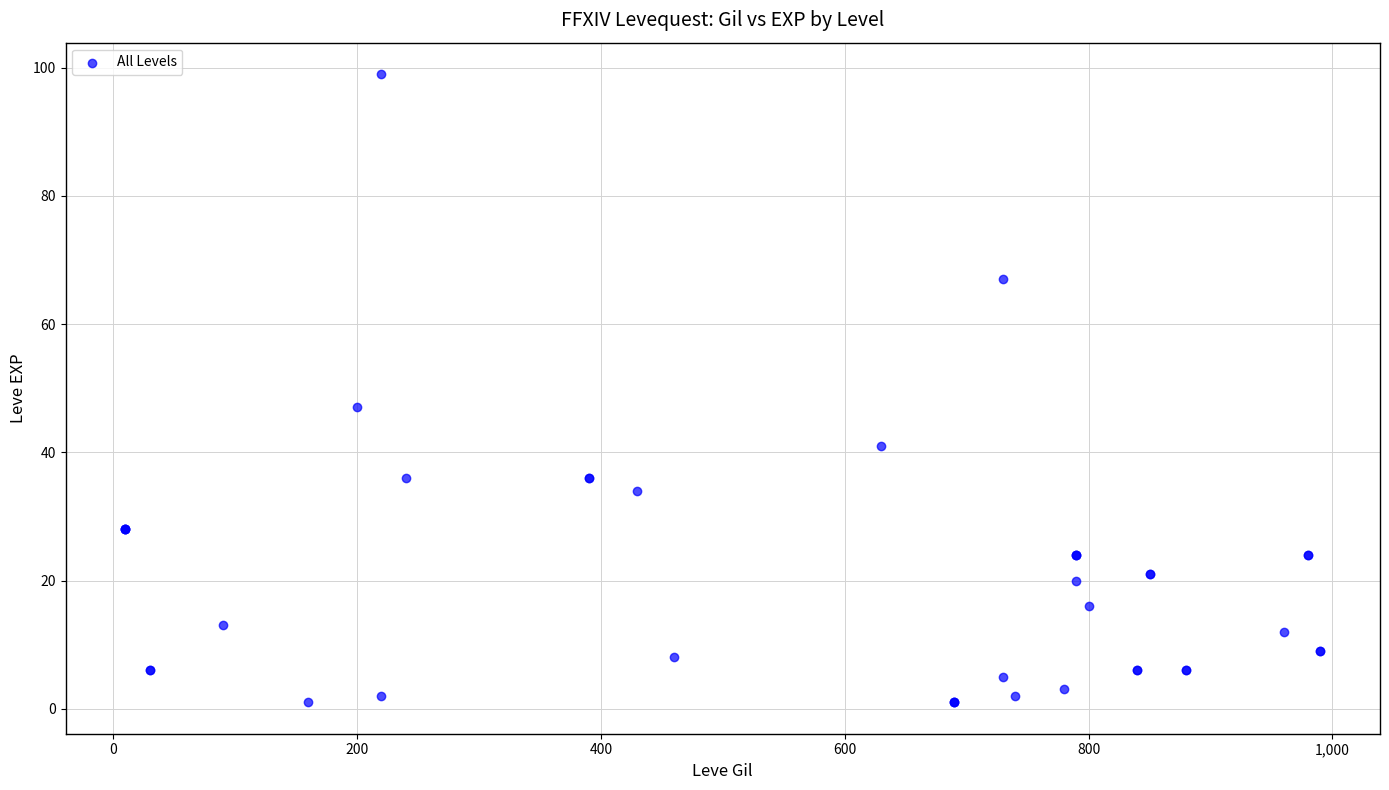

What Y value in the scatter plot is closest to 50?

47